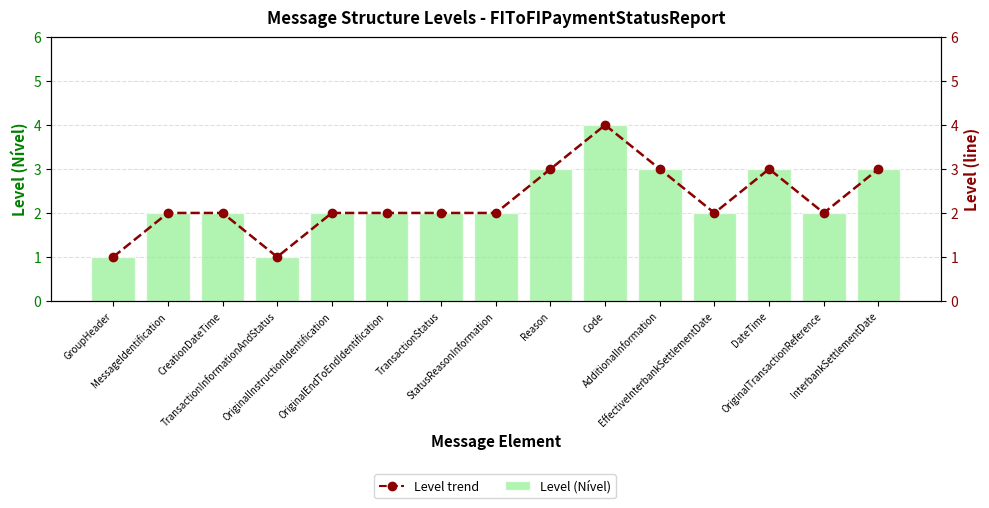

How many data points in Level trend are above 2?

5